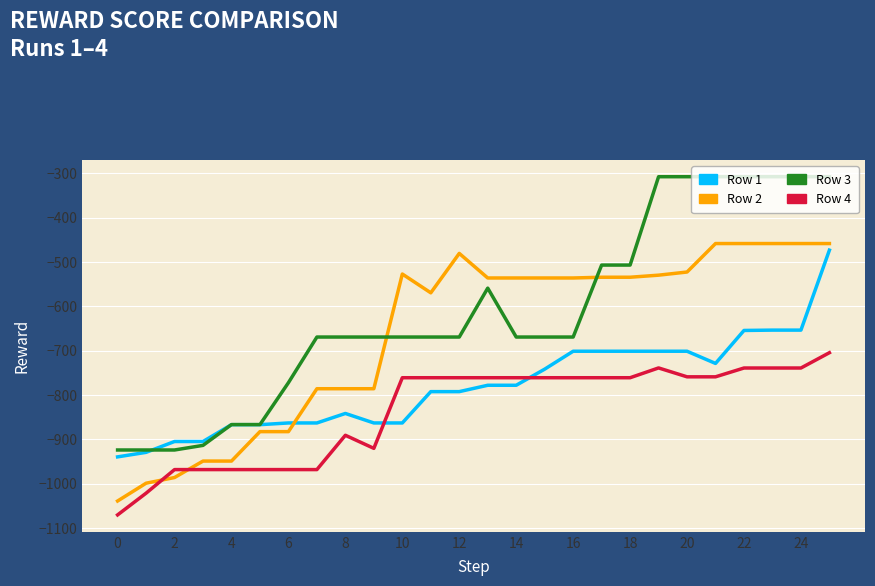

What is the minimum value for Row 4?

-1070.7